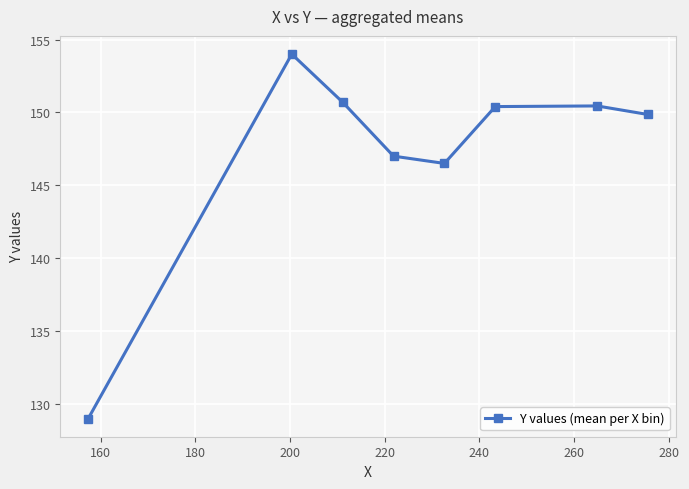

What is the difference between the maximum and second lowest values?

7.5